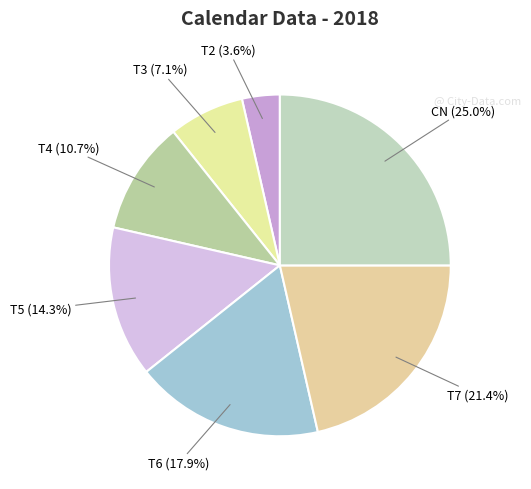

What percentage do T2 and T4 together represent?

14.3%